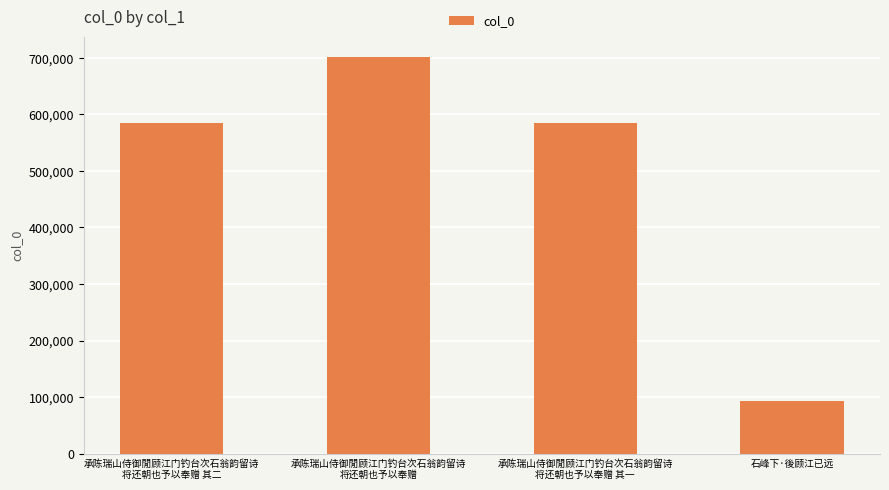

Is it true that the value at 石峰下·後顾江已远 is 60402?

False